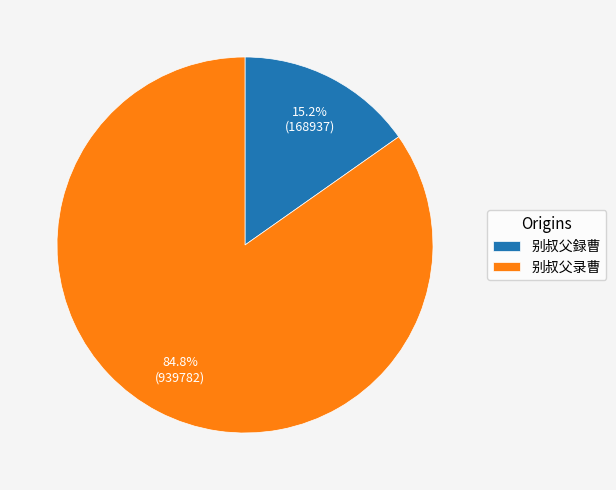

How many slices are in this pie chart?

2